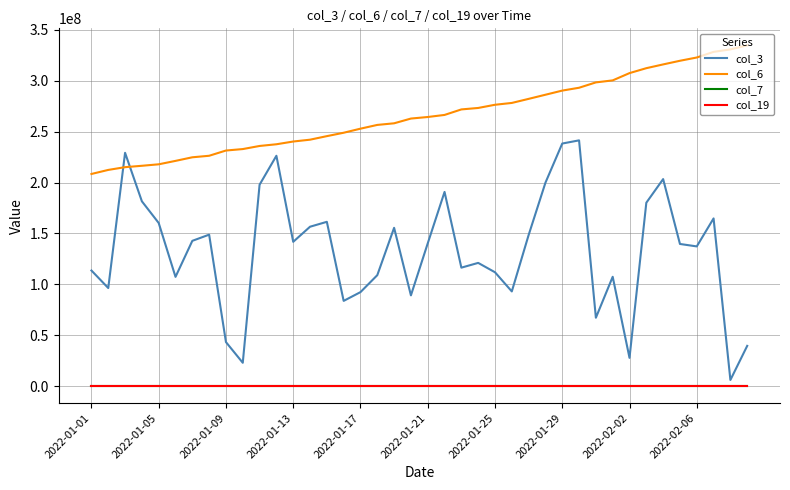

Which series has the largest range (max minus min)?

col_3